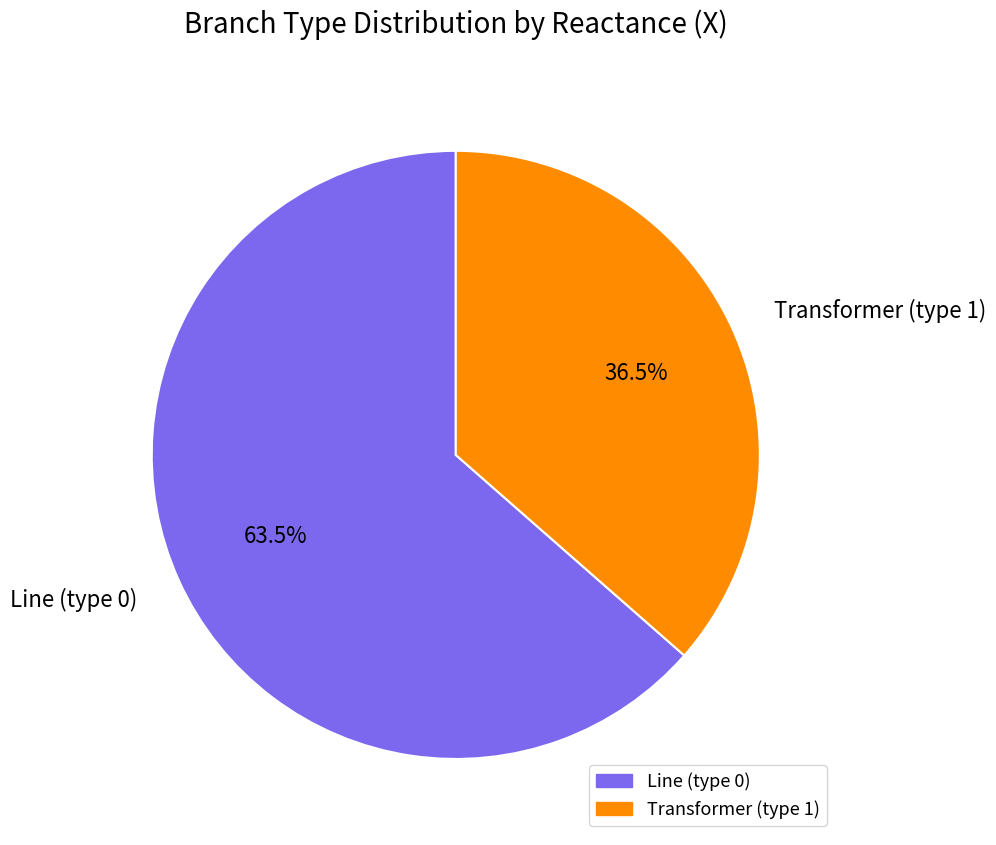

What is the largest slice in the pie chart?

Line (type 0)